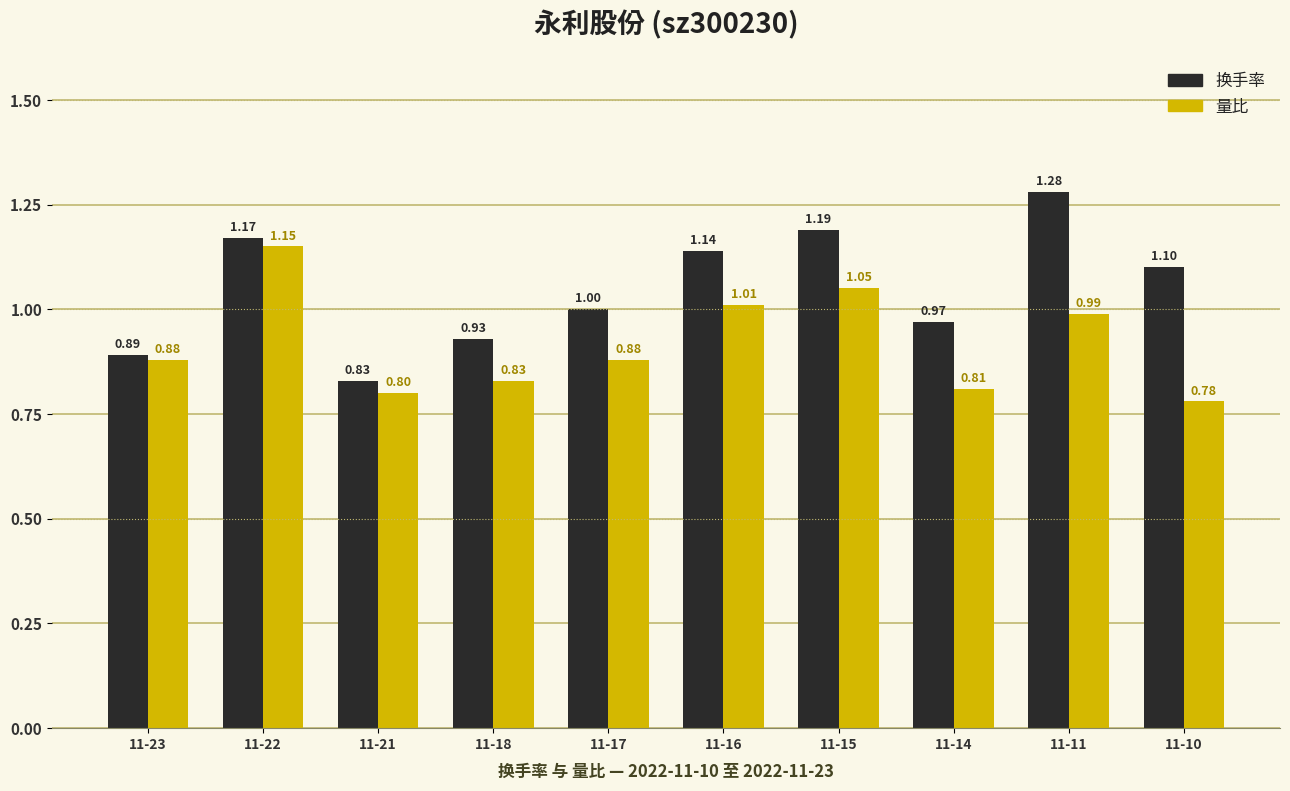

Between 11-21 and 11-18, which series saw the biggest shift?

换手率